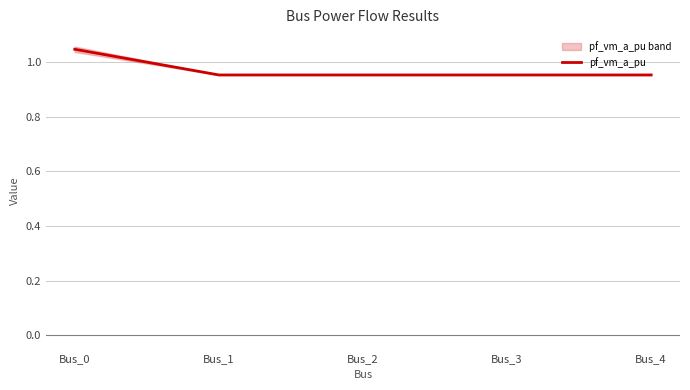

True or false: the data has more than 2 interior local peaks.

False